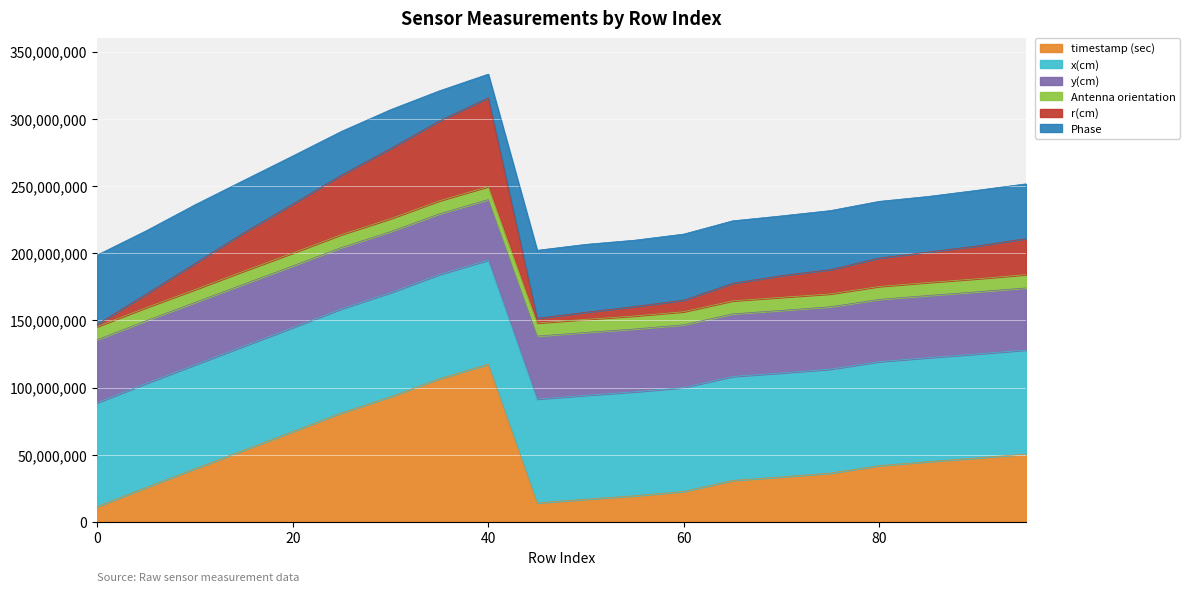

What are all the series names shown in the legend?

timestamp (sec), x(cm), y(cm), Antenna orientation, r(cm), Phase